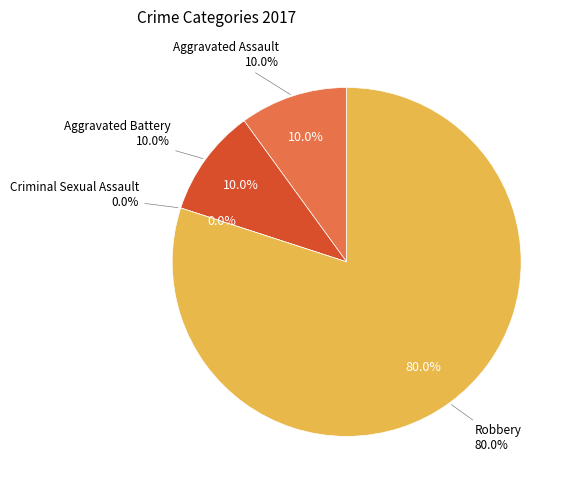

Which slice is the largest?

Robbery